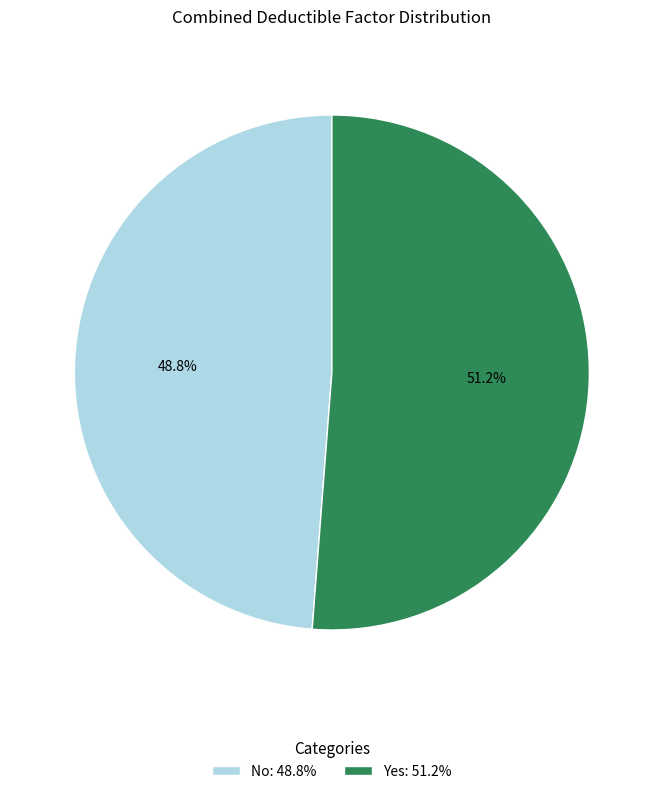

Is there a majority slice in this chart?

Yes